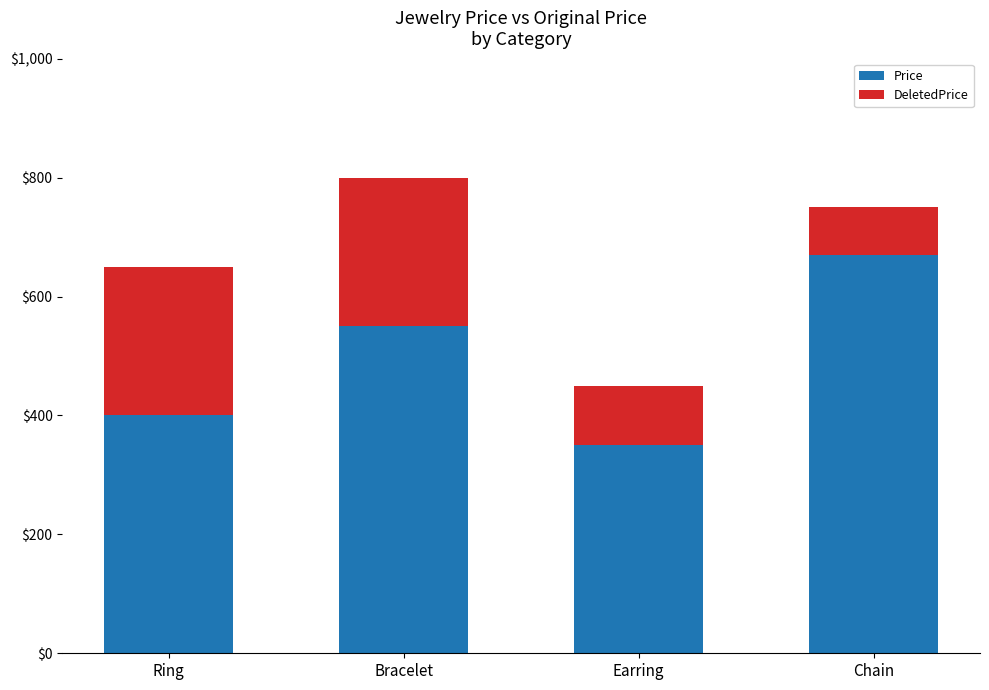

What is the difference between the Price values at Bracelet and Ring?

150